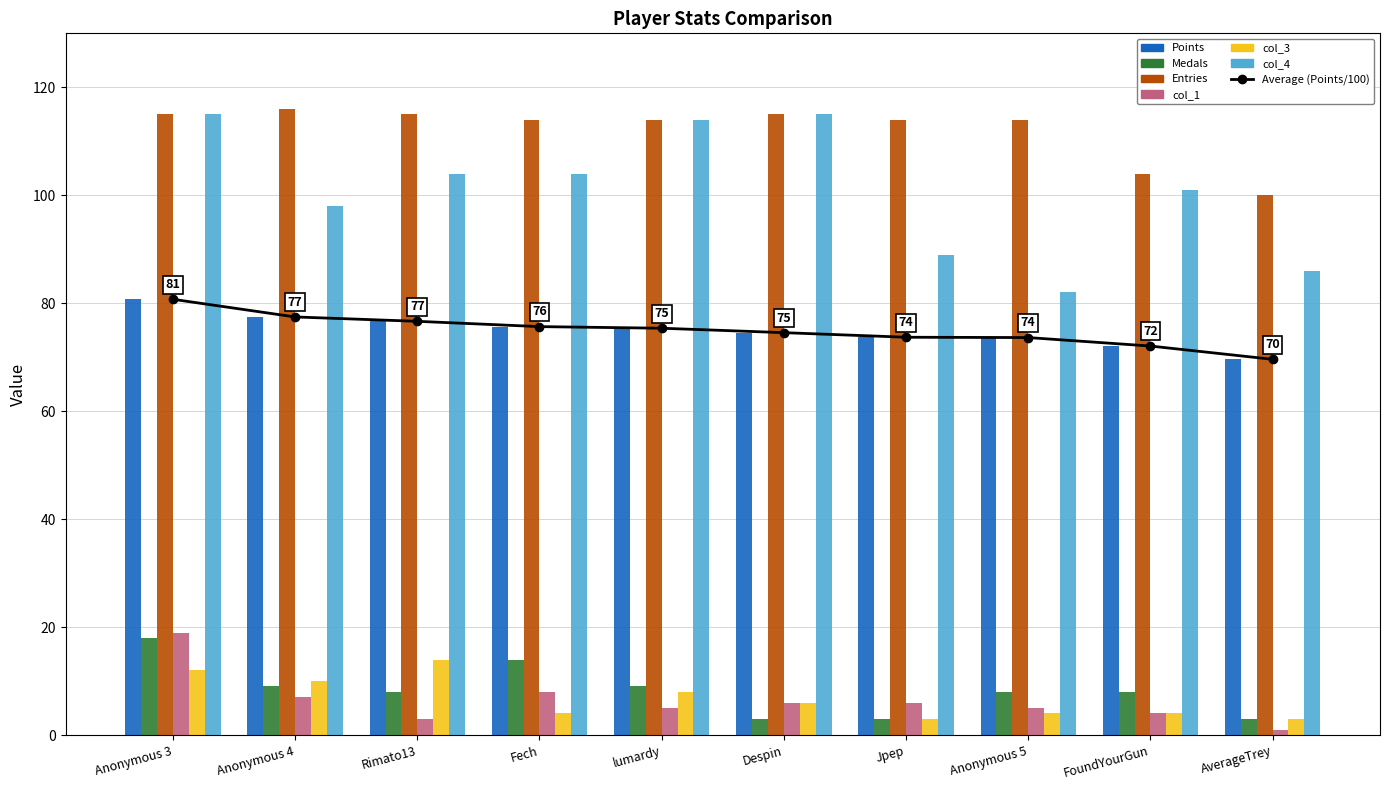

Between Anonymous 5 and FoundYourGun, which series saw the biggest shift?

col_4